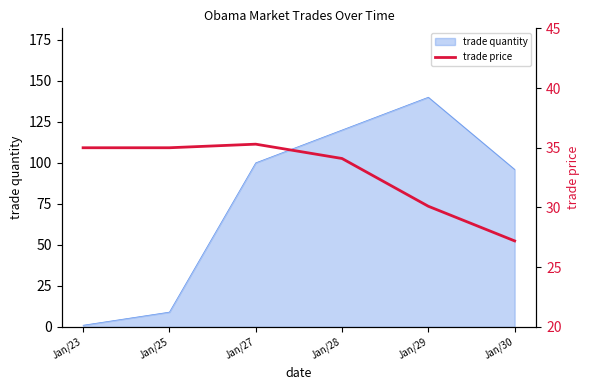

How many data points are less than 35?

3